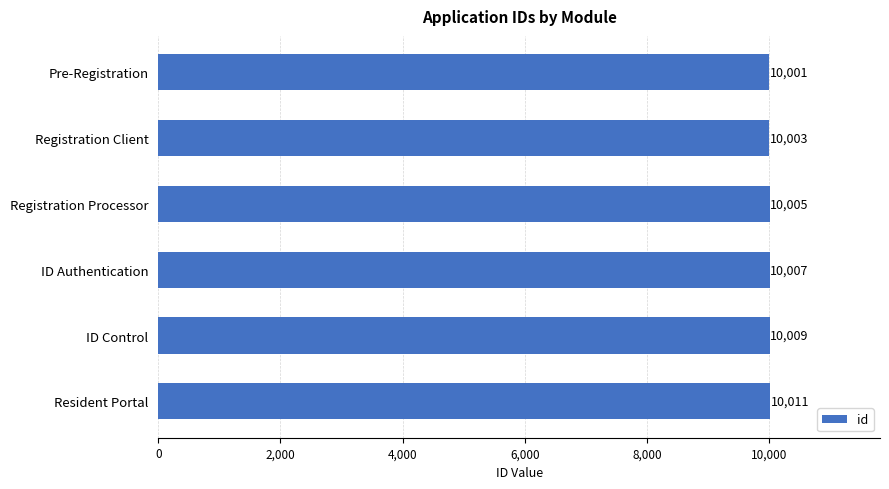

What is the change in value from Registration Client to Resident Portal?

+8